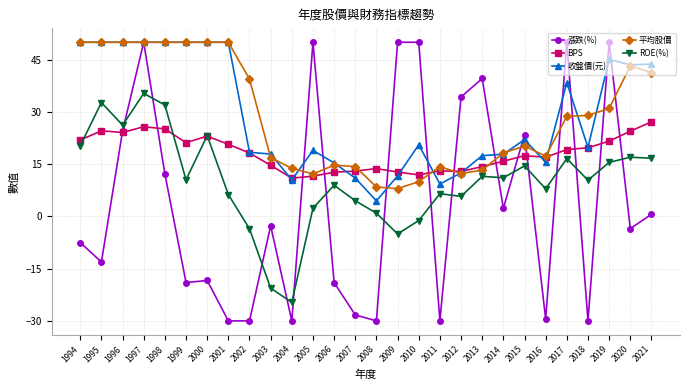

Is the value of 平均股價 at 2010 greater than the value of BPS at 2014?

No